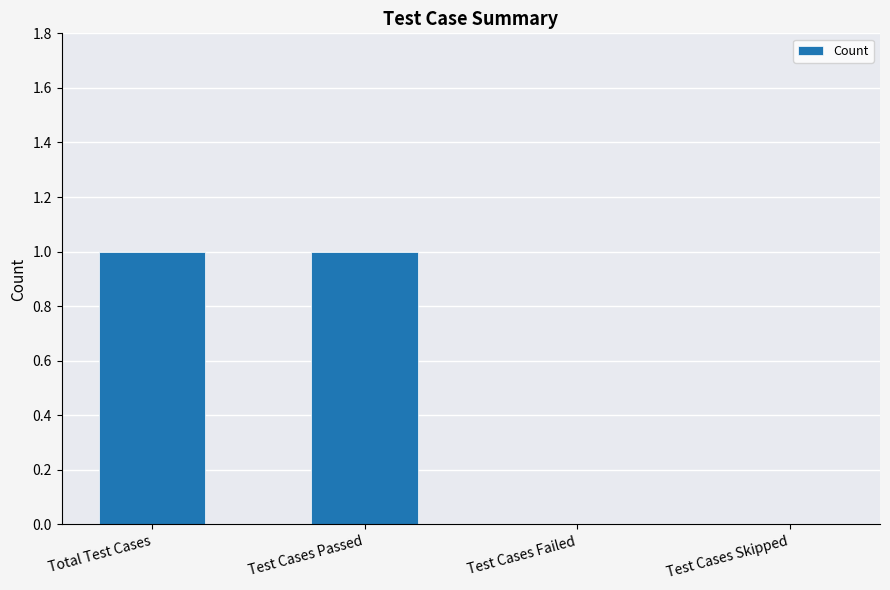

Reading right to left, transcribe all the data shown in this chart.

Test Cases Skipped=0	Test Cases Failed=0	Test Cases Passed=1	Total Test Cases=1